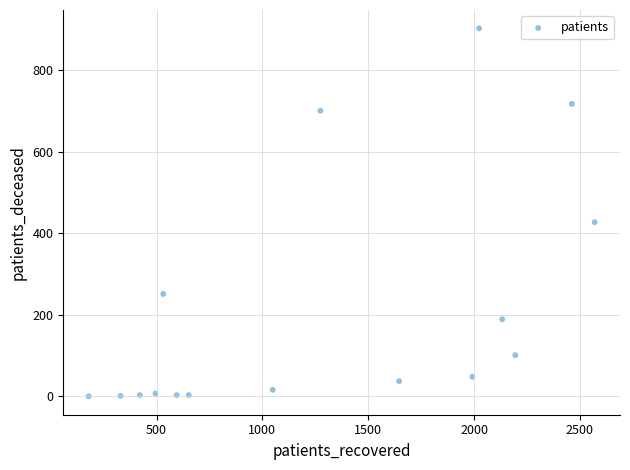

What is the range of X values (max minus min)?

2391